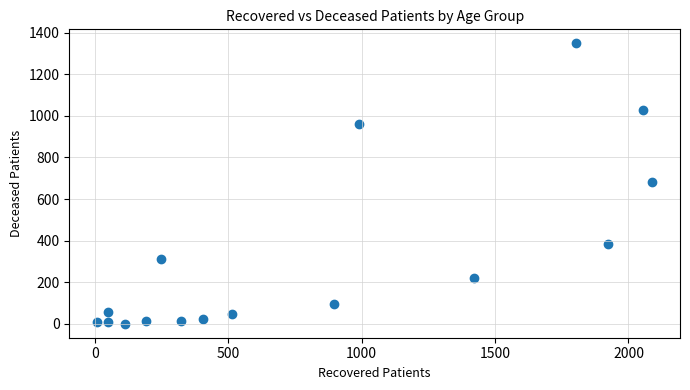

What is the range of Y values (max minus min)?

1347